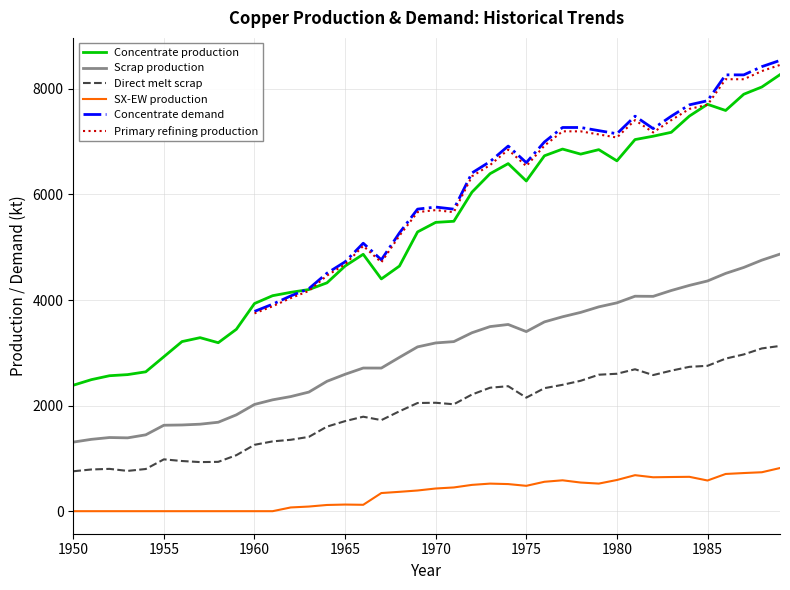

What is the highest value of the Direct melt scrap series?

3130.0